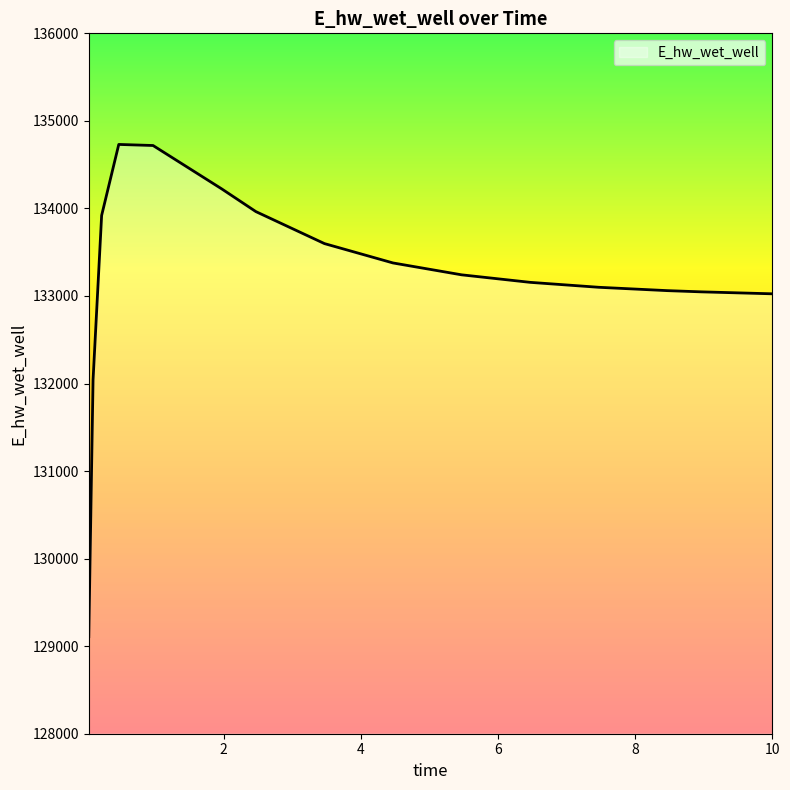

What is the difference between the maximum and minimum values?

5622.4